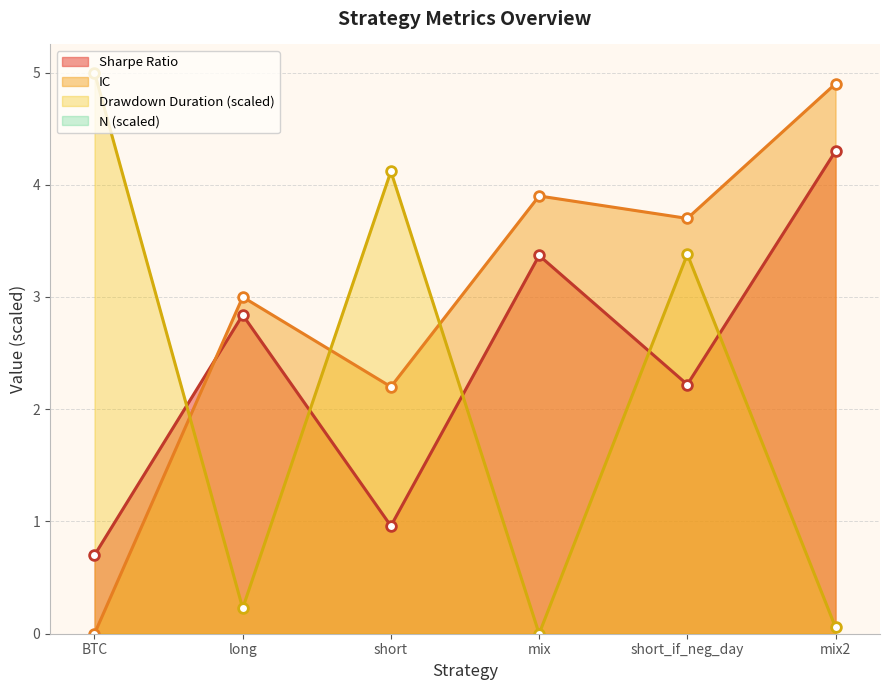

How many data points in IC are above 3?

3